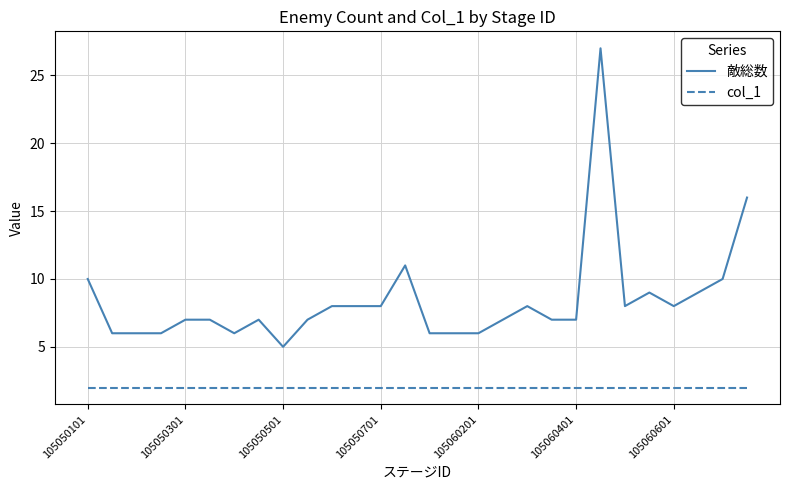

True or false: 敵総数 and col_1 intersect in this chart.

False